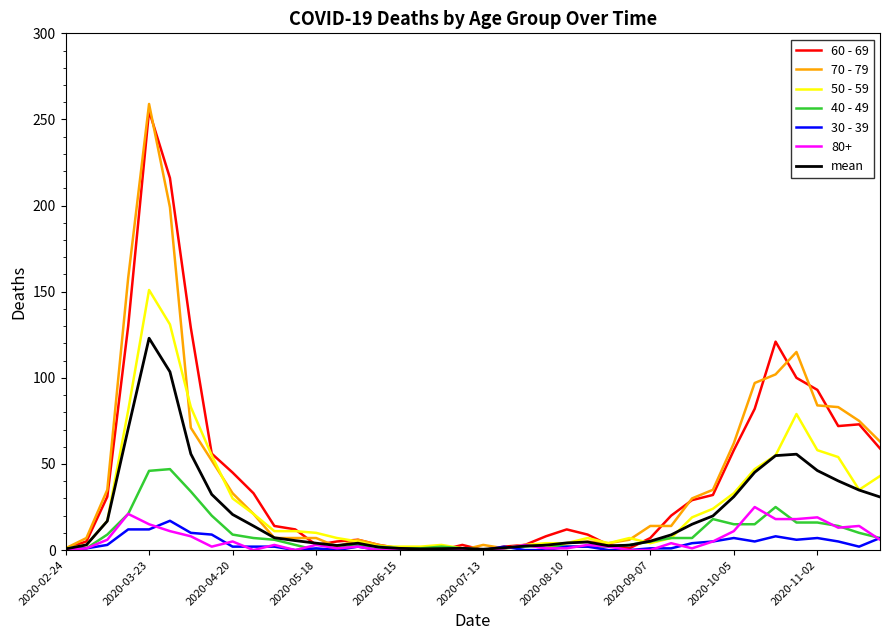

Which series has the largest range (max minus min)?

70 - 79